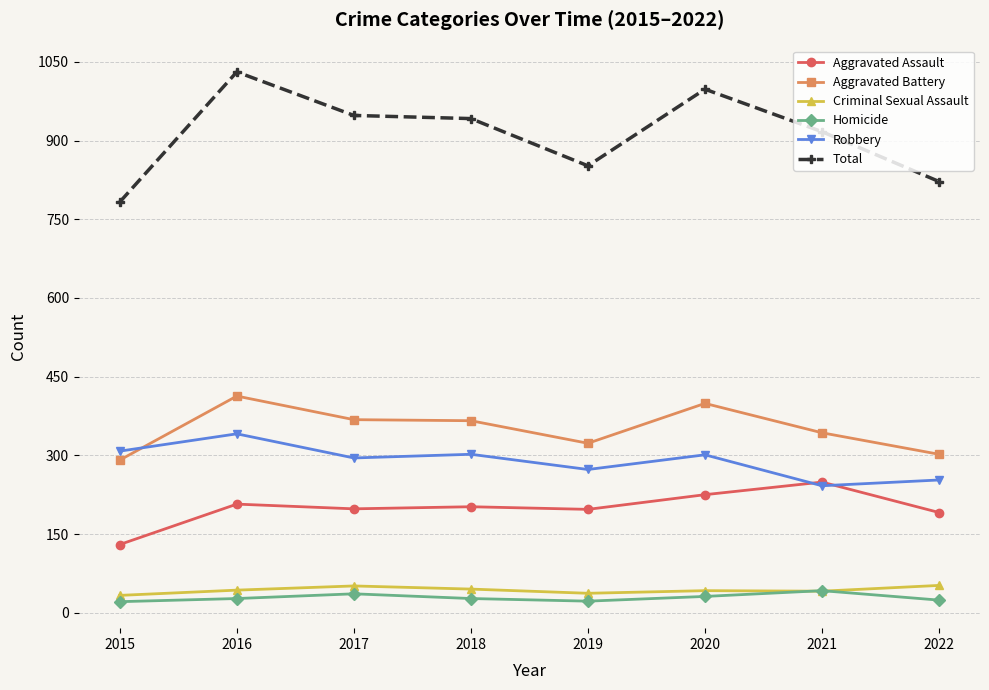

What is the difference between the highest and lowest values at 2017?

912